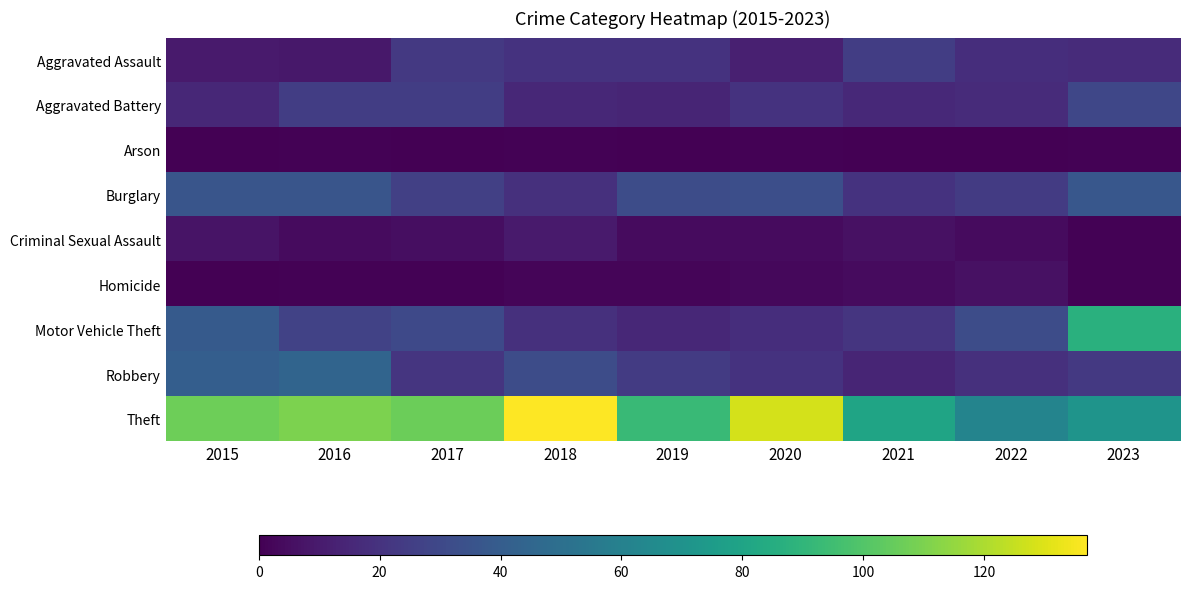

Reading left to right, list all the values displayed in this chart.

Aggravated Assault: 2015=10	2016=9	2017=23	2018=20	2019=20	2020=12	2021=25	2022=18	2023=17
Aggravated Battery: 2015=15	2016=25	2017=25	2018=15	2019=14	2020=20	2021=16	2022=17	2023=29
Arson: 2015=0	2016=1	2017=0	2018=1	2019=0	2020=1	2021=0	2022=0	2023=1
Burglary: 2015=36	2016=36	2017=26	2018=19	2019=32	2020=33	2021=20	2022=24	2023=37
Criminal Sexual Assault: 2015=7	2016=4	2017=5	2018=10	2019=4	2020=4	2021=6	2022=4	2023=1
Homicide: 2015=0	2016=1	2017=1	2018=2	2019=2	2020=3	2021=4	2022=6	2023=1
Motor Vehicle Theft: 2015=39	2016=27	2017=30	2018=19	2019=15	2020=18	2021=21	2022=32	2023=87
Robbery: 2015=41	2016=44	2017=21	2018=32	2019=24	2020=20	2021=14	2022=19	2023=23
Theft: 2015=107	2016=110	2017=106	2018=137	2019=93	2020=128	2021=80	2022=62	2023=71